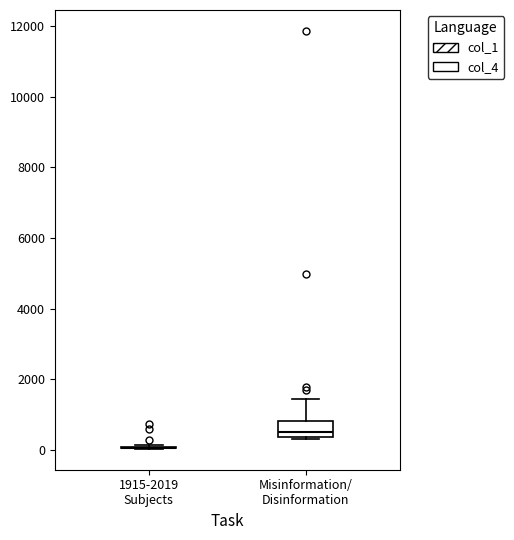

Reading left to right, read every box against the y-axis: the position of its median line, the range the box covers, and the ends of its whiskers. The values are not printed on the chart, so give them approximately, as read against the axis.

1915-2019 Subjects: box collapsed to a line at 0, whiskers 0 to 200
Misinformation/ Disinformation: median 600, box 400 to 800, whiskers 400 (just below the box's lower edge) to 1400